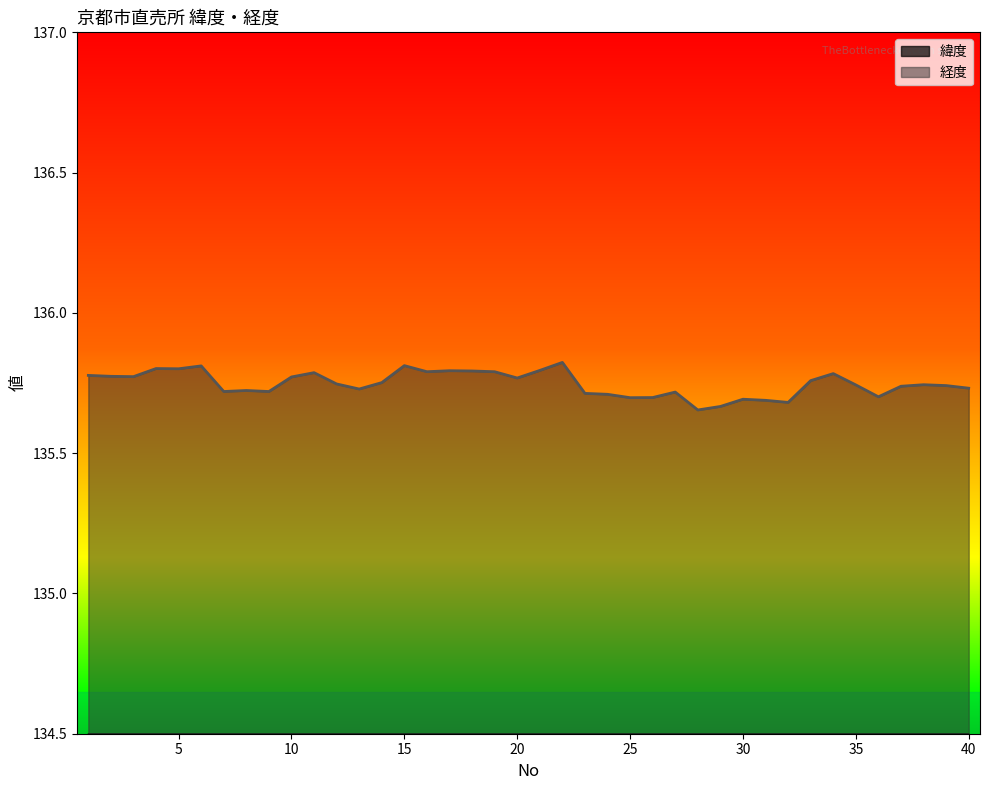

How many lines are shown in the chart?

2